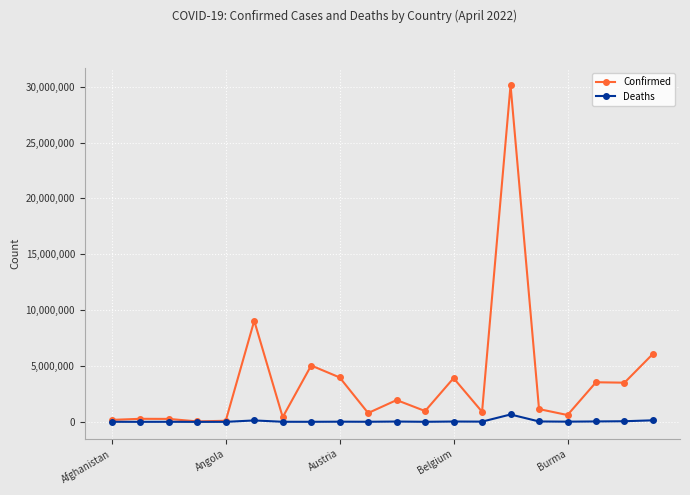

Does the chart display data point markers on the line(s)?

Yes